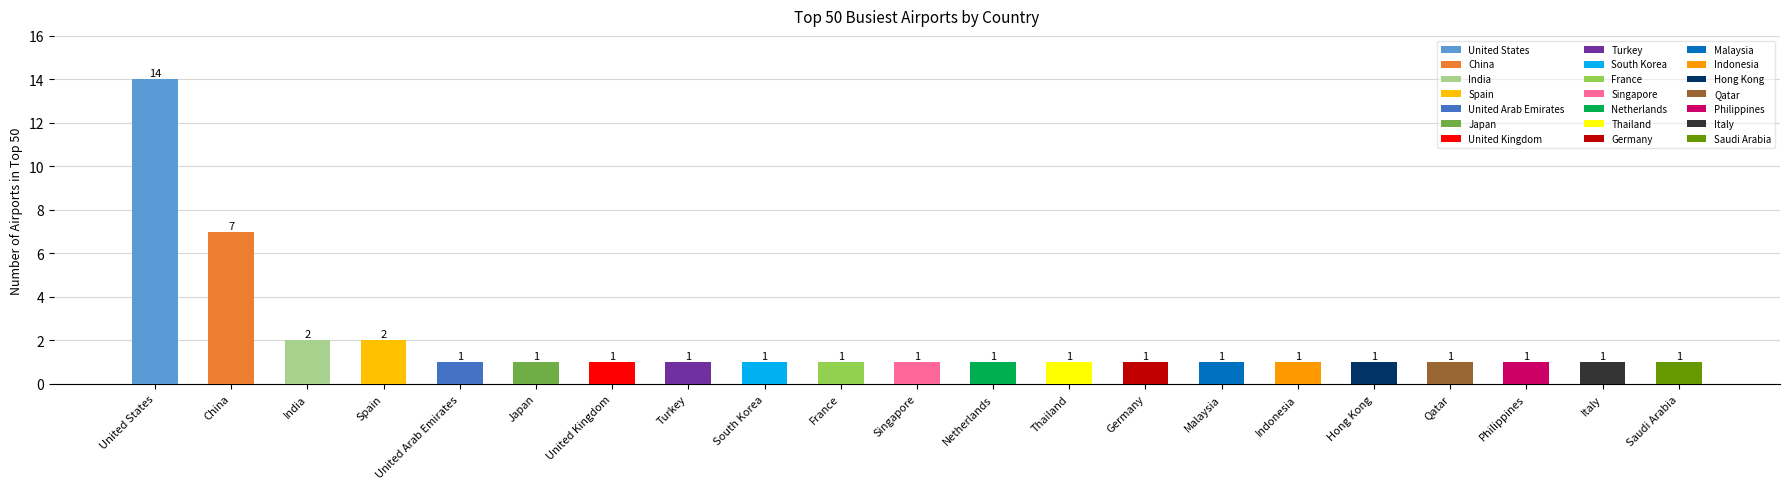

How many bars are there in total?

21